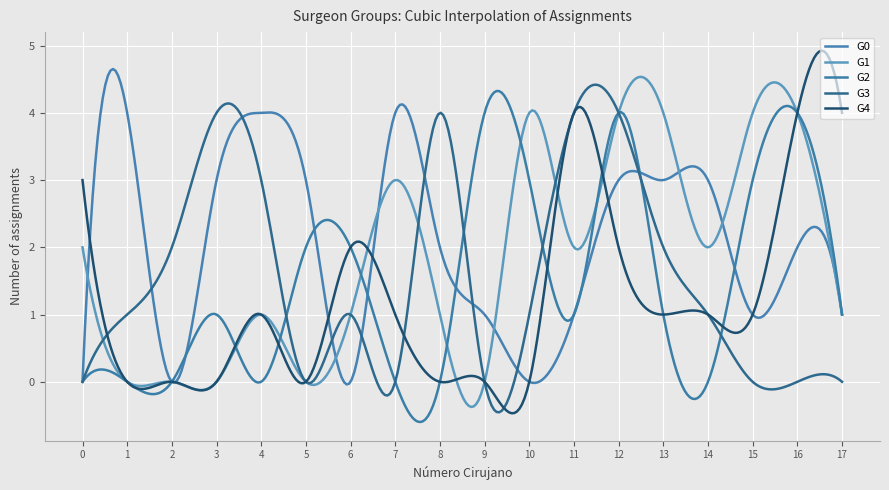

Does the chart have visible grid lines?

Yes